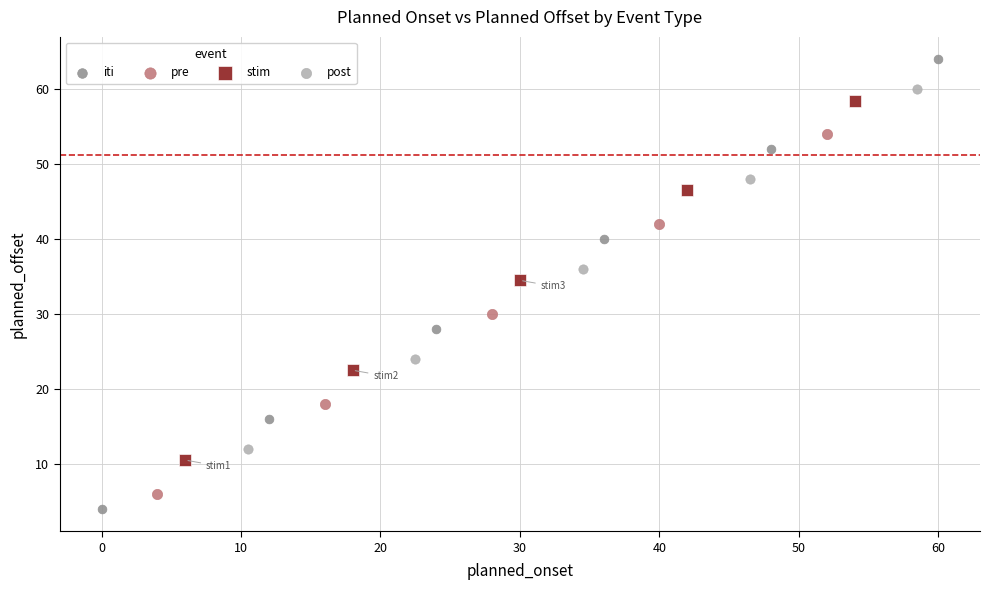

Which series contains the highest Y value?

iti